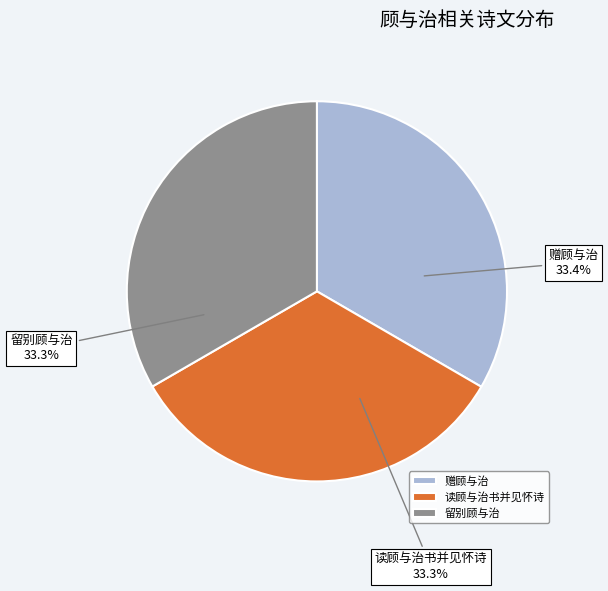

What is the ratio of the value at 赠顾与治 to the value at 留别顾与治?

1.0